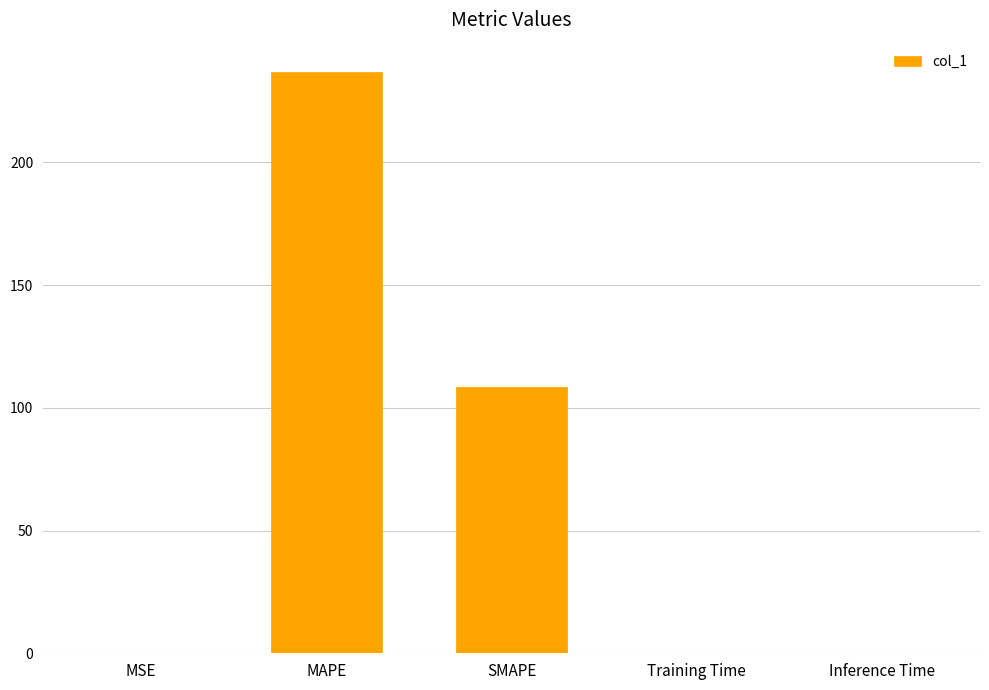

What is the sum of all values?

345.4